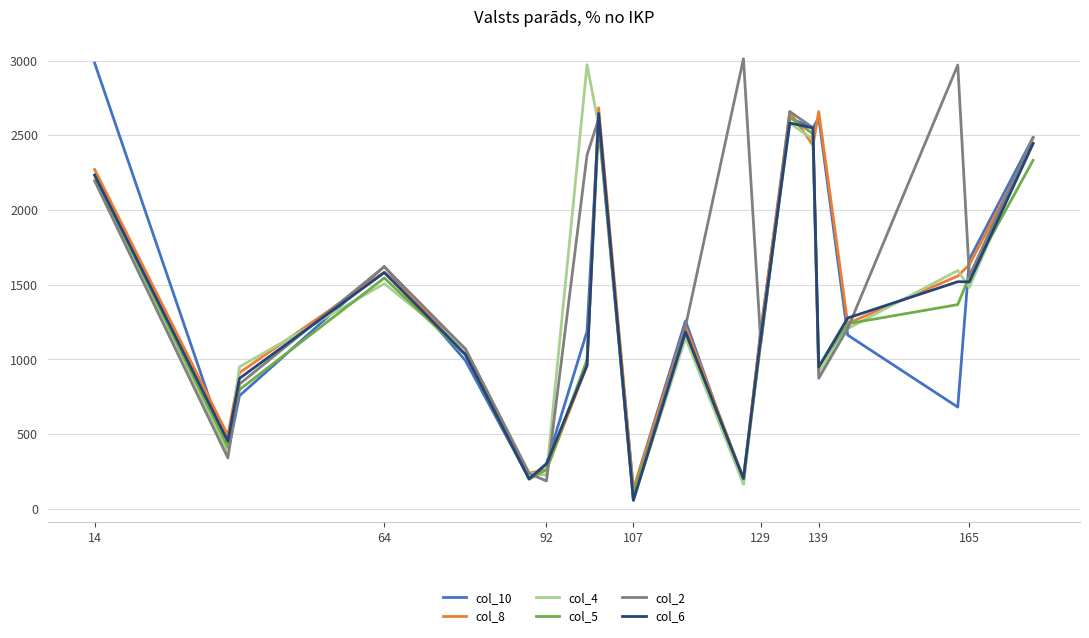

What is the smallest value displayed?

57